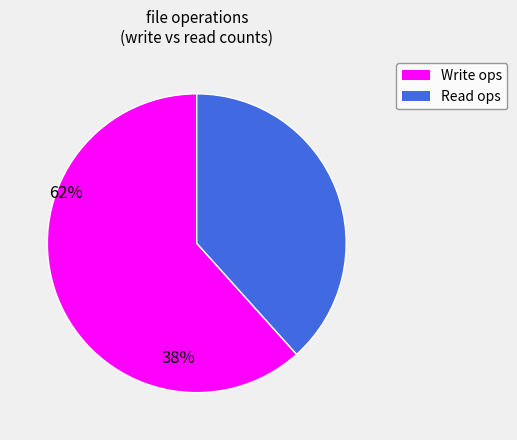

Is there a majority slice in this chart?

Yes